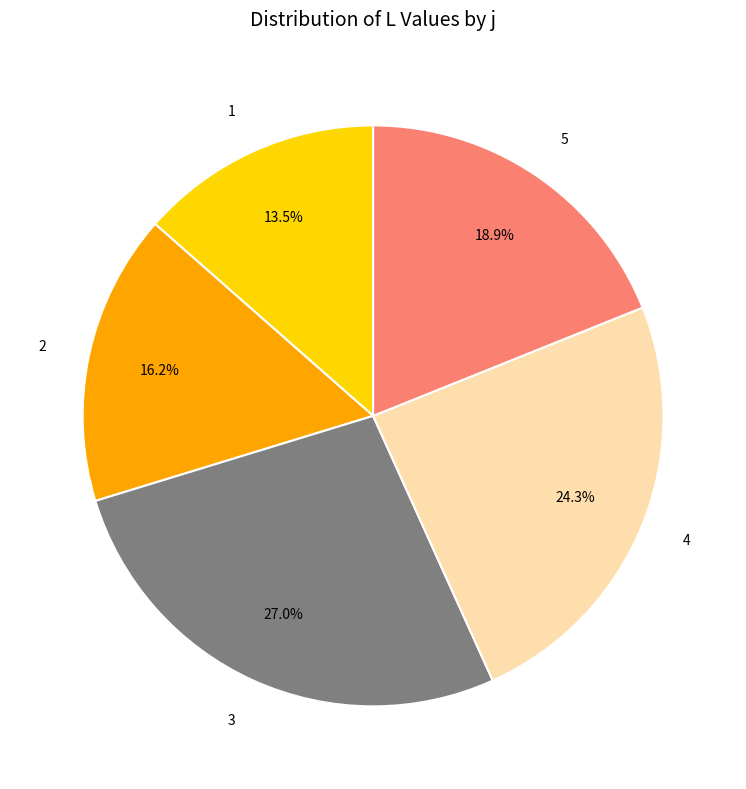

Rank the categories by value from highest to lowest.

3, 4, 5, 2, 1